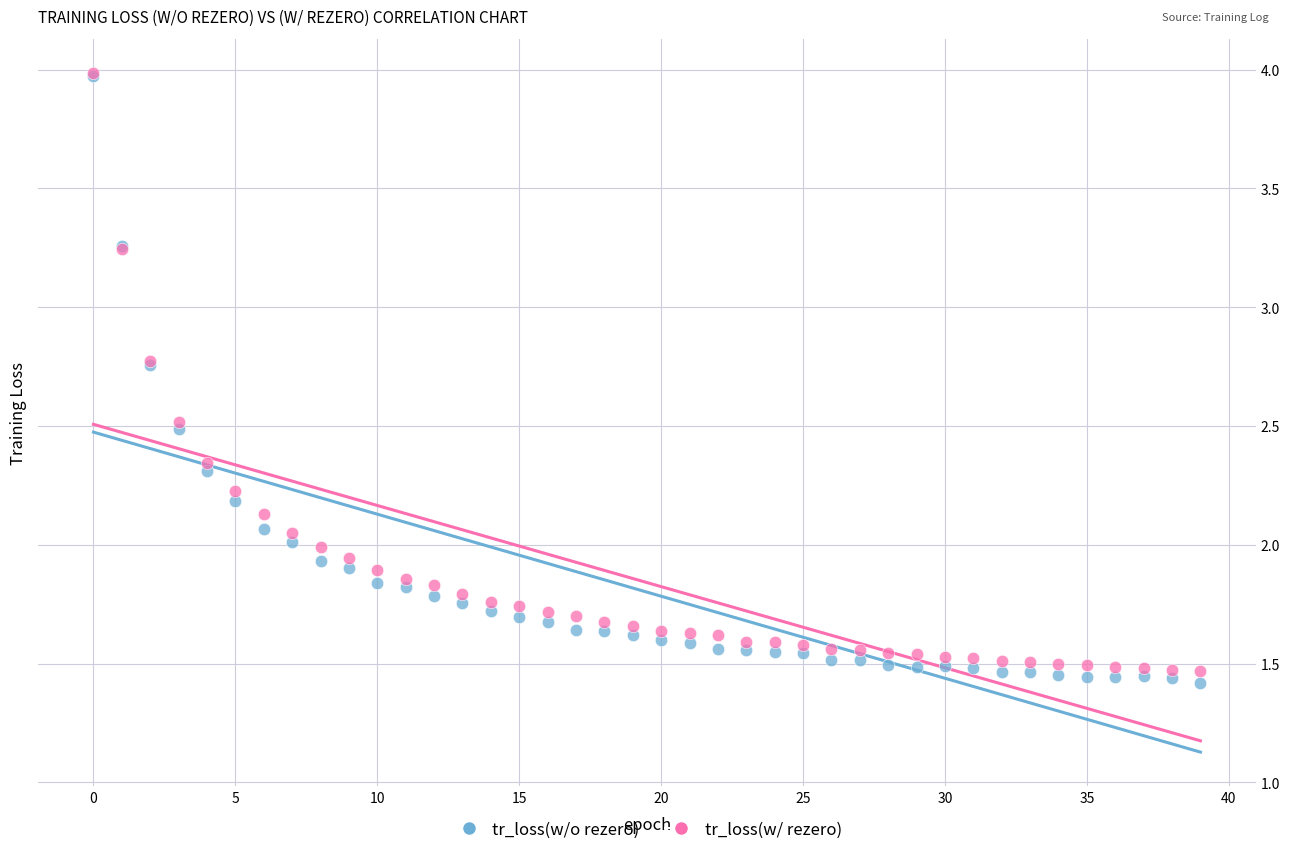

What are all the series names shown in the legend?

tr_loss(w/o rezero), tr_loss(w/ rezero)